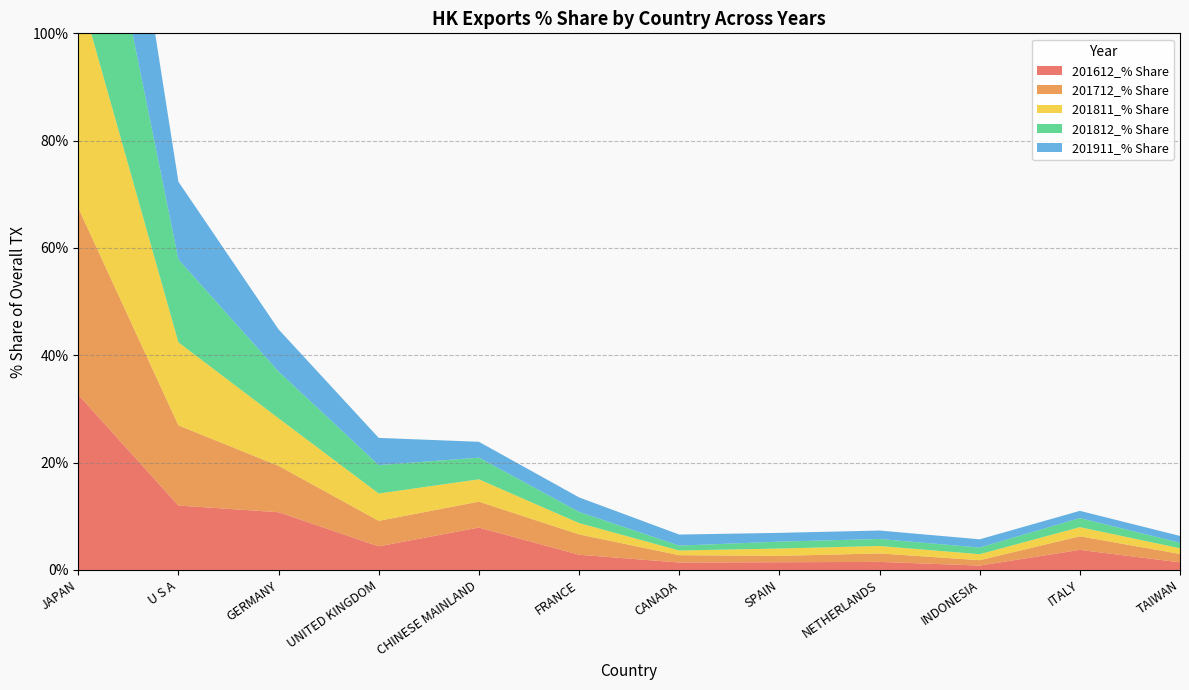

Reading right to left, what are all the values shown in this chart?

201612_% Share: TAIWAN=1.4	ITALY=3.7	INDONESIA=0.8	NETHERLANDS=1.5	SPAIN=1.4	CANADA=1.4	FRANCE=2.8	CHINESE MAINLAND=7.9	UNITED KINGDOM=4.4	GERMANY=10.8	U S A=12.0	JAPAN=32.6
201712_% Share: TAIWAN=1.6	ITALY=2.5	INDONESIA=1.0	NETHERLANDS=1.6	SPAIN=1.2	CANADA=1.4	FRANCE=3.8	CHINESE MAINLAND=4.8	UNITED KINGDOM=4.8	GERMANY=8.6	U S A=14.9	JAPAN=34.8
201811_% Share: TAIWAN=1.1	ITALY=1.7	INDONESIA=1.1	NETHERLANDS=1.4	SPAIN=1.4	CANADA=0.9	FRANCE=2.1	CHINESE MAINLAND=4.2	UNITED KINGDOM=5.1	GERMANY=8.9	U S A=15.5	JAPAN=41.0
201812_% Share: TAIWAN=1.0	ITALY=1.7	INDONESIA=1.2	NETHERLANDS=1.3	SPAIN=1.3	CANADA=0.9	FRANCE=2.1	CHINESE MAINLAND=4.0	UNITED KINGDOM=5.3	GERMANY=8.7	U S A=15.4	JAPAN=41.1
201911_% Share: TAIWAN=1.3	ITALY=1.3	INDONESIA=1.5	NETHERLANDS=1.6	SPAIN=1.6	CANADA=2.1	FRANCE=2.7	CHINESE MAINLAND=3.0	UNITED KINGDOM=5.1	GERMANY=7.9	U S A=14.5	JAPAN=41.5